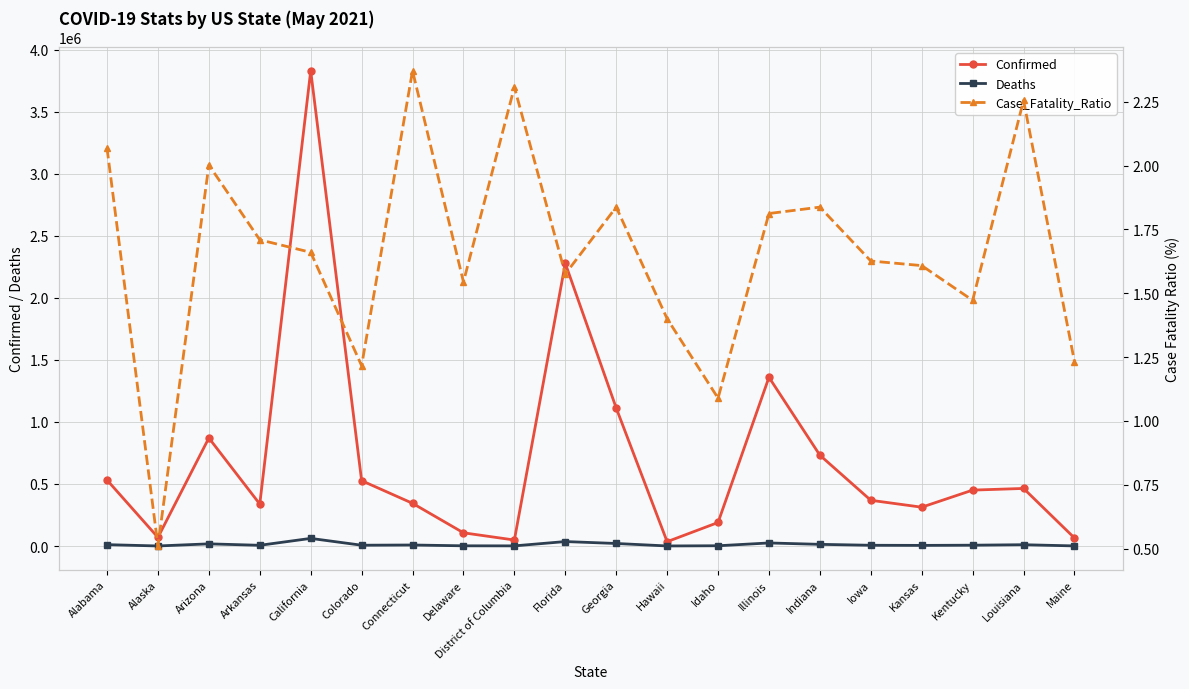

Where is the first local minimum for Deaths?

Alaska